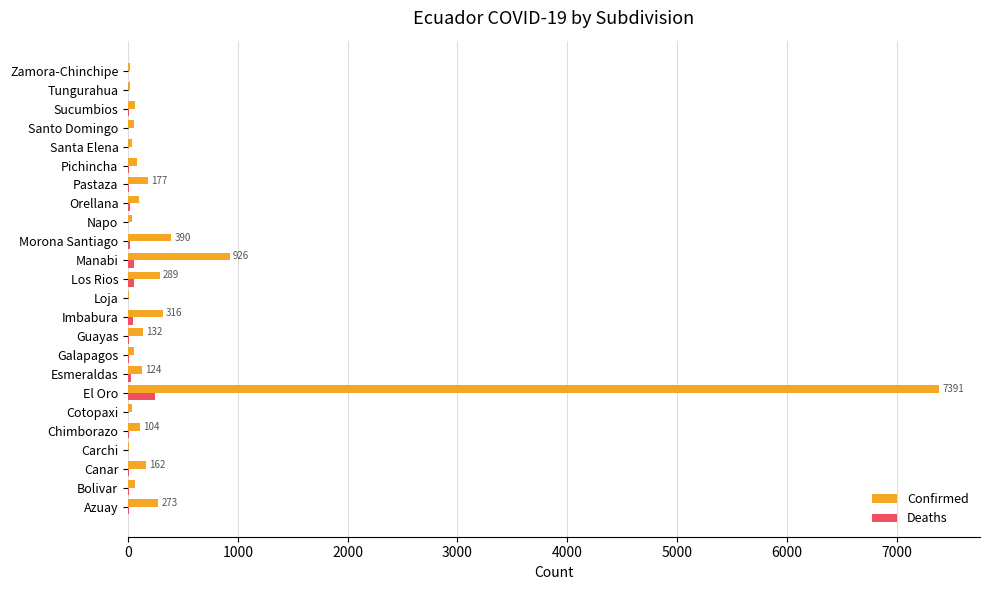

What is the maximum value shown in the chart?

7391